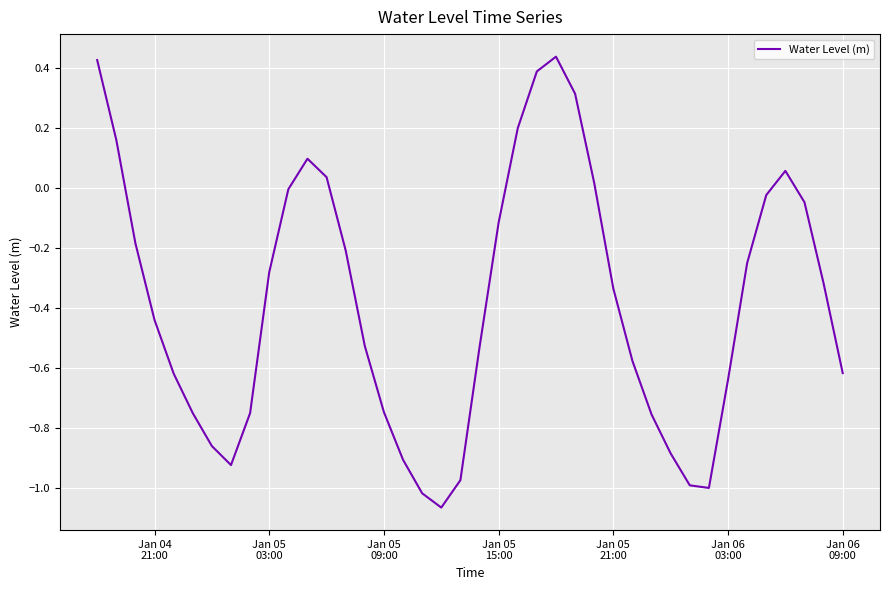

What is the difference between the maximum and minimum values?

1.5